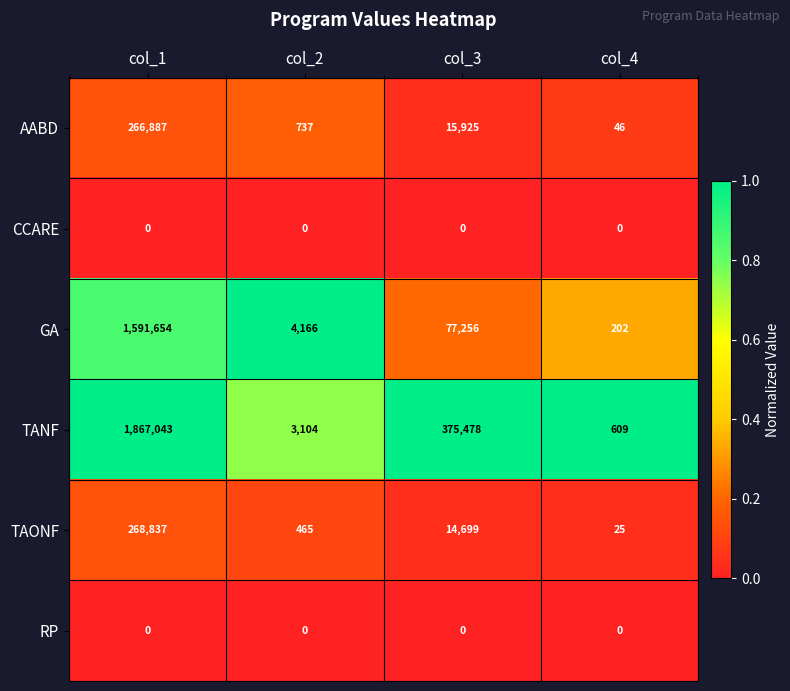

At how many categories does at least one series exceed 0?

4